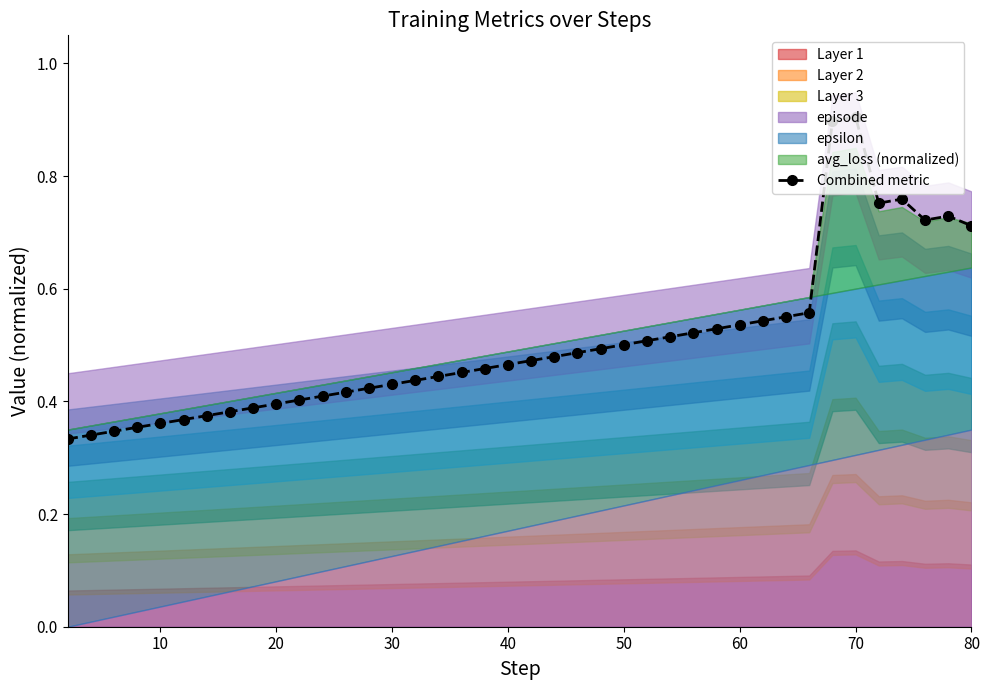

True or false: Combined metric has a value of 0.8 at 60.

False